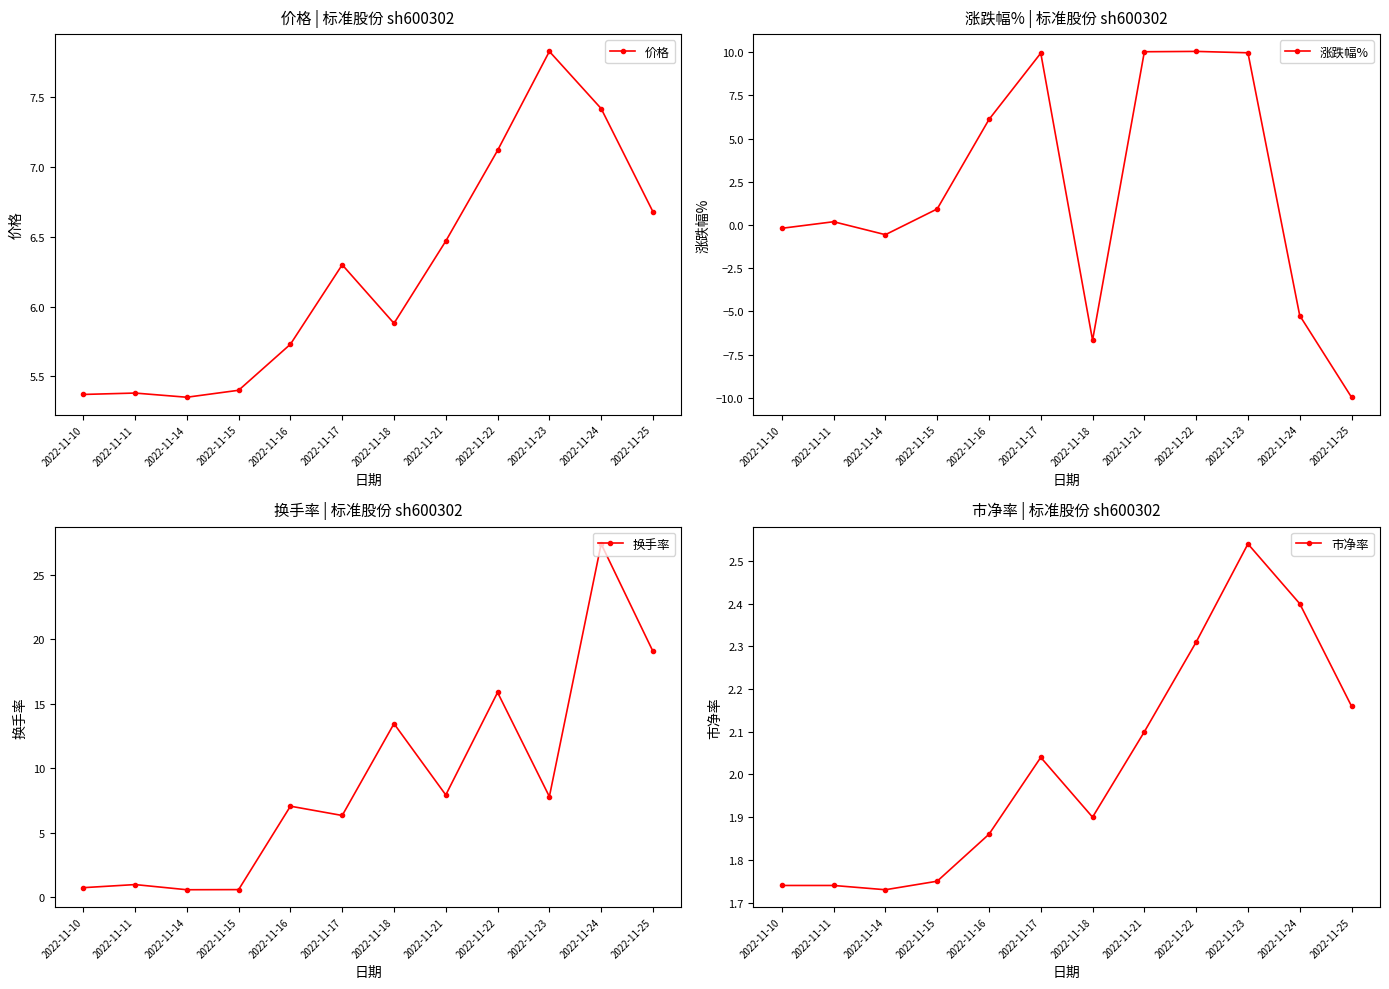

The value of 市净率 at 2022-11-25 is 2.2. True or false?

True